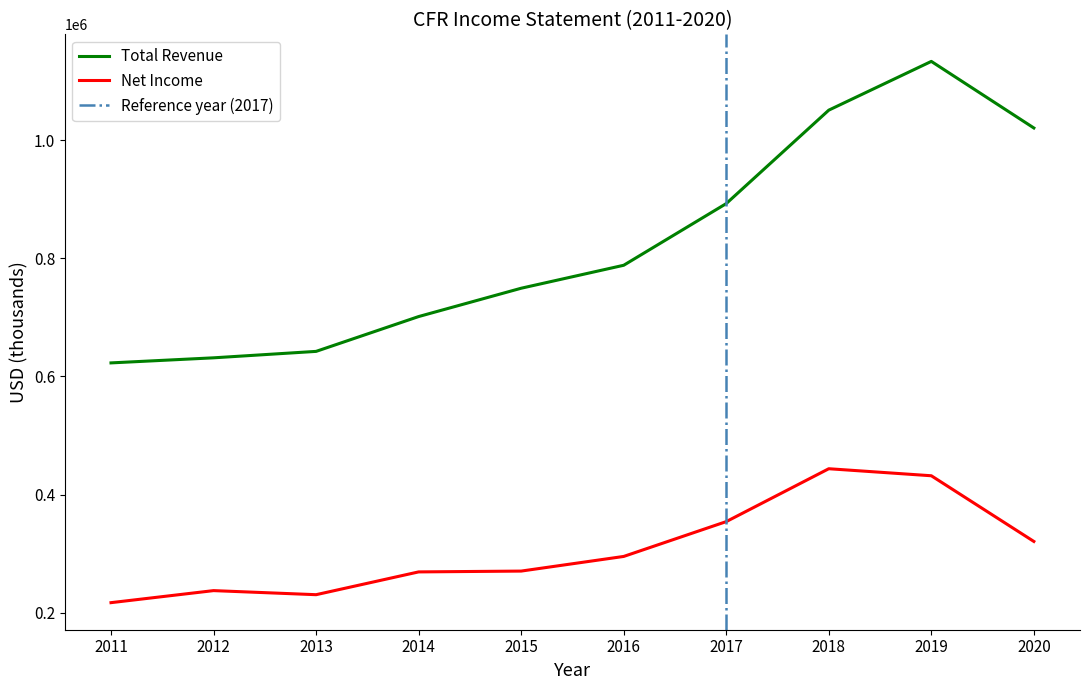

Does the chart have visible grid lines?

No